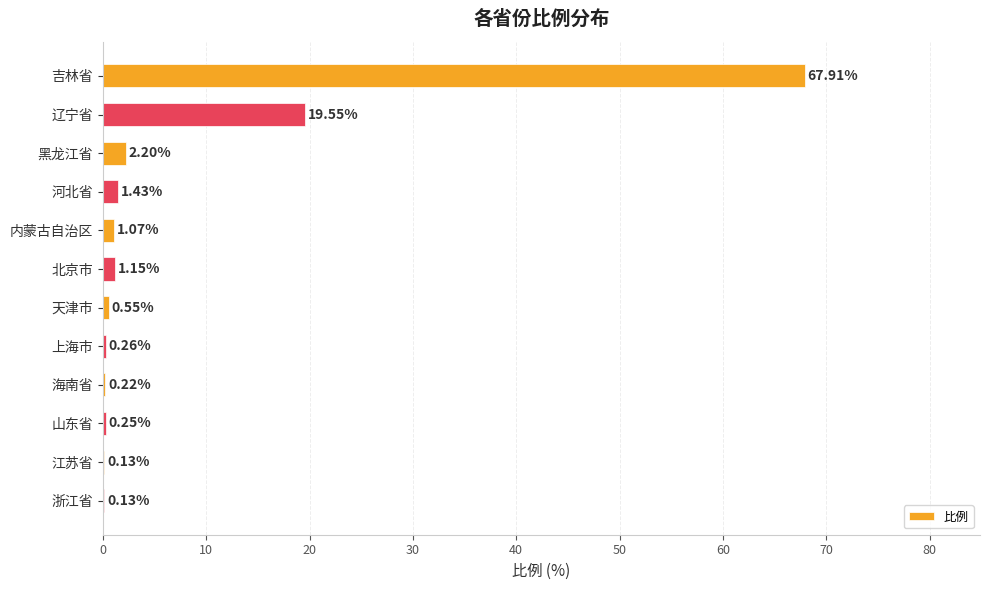

At which label is the value closest to 34?

辽宁省